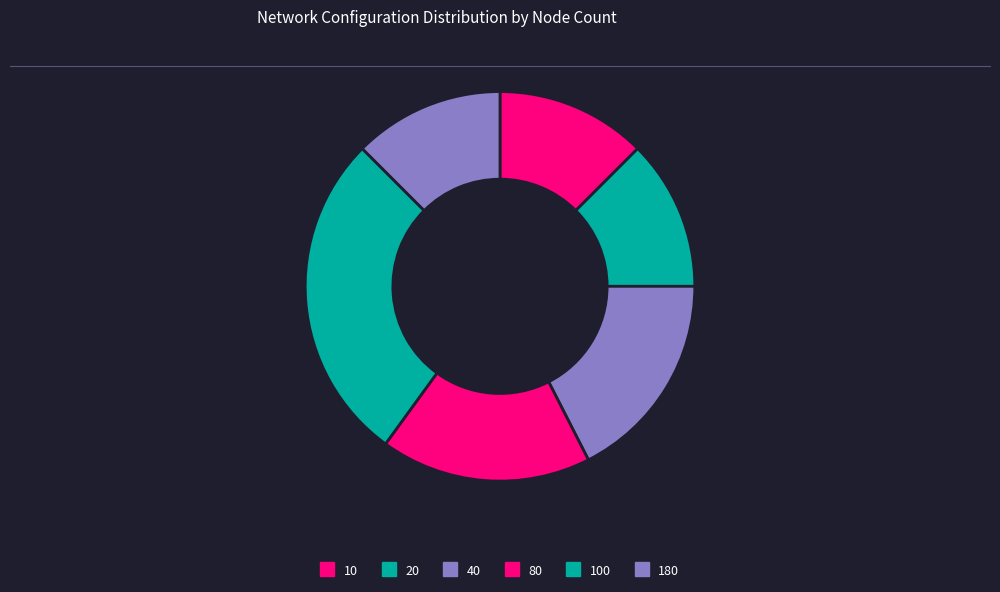

Count the number of slices in the pie.

6